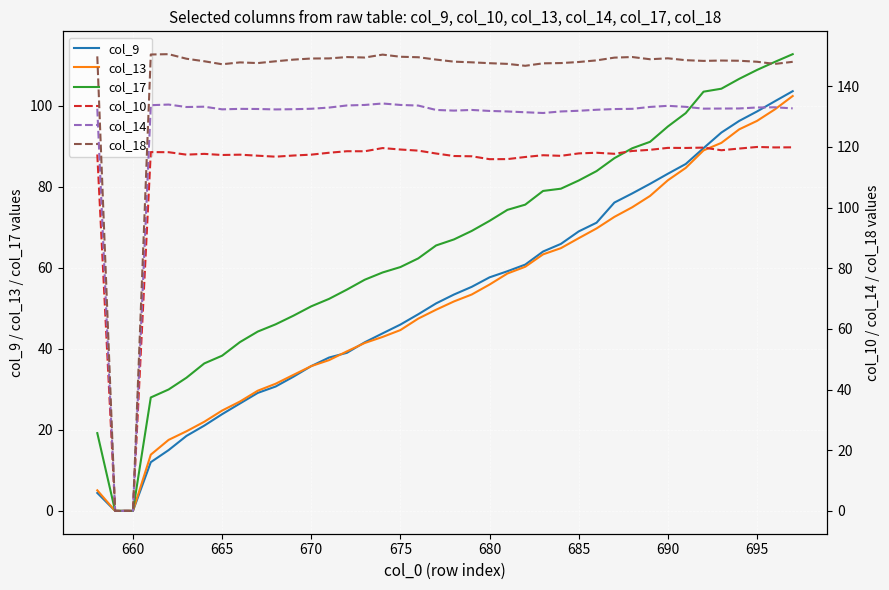

The value of col_9 at 670 is 35.8. True or false?

True